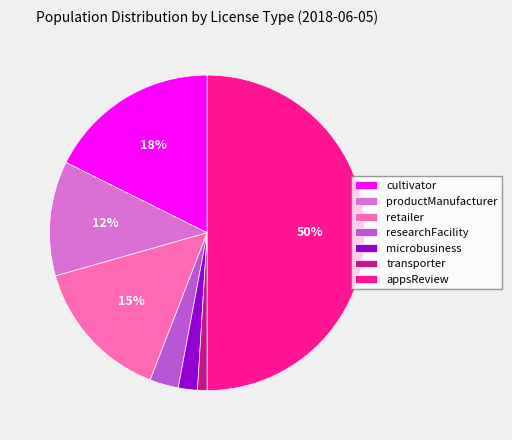

To the nearest percent, what percentage of the pie is cultivator?

18%